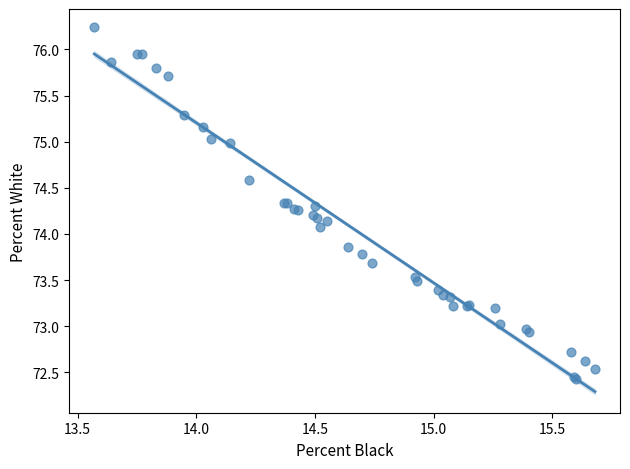

What Y value in the scatter plot is closest to 74?

74.1